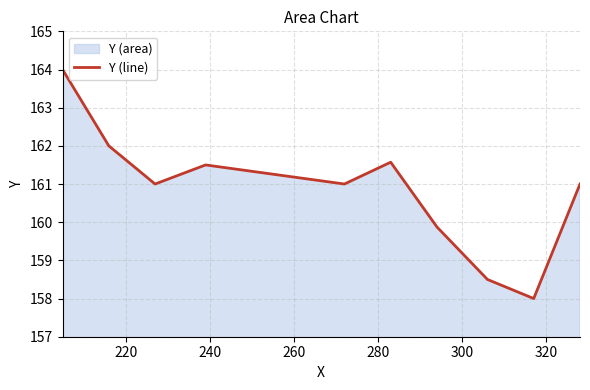

What is the maximum value shown in the chart?

164.0